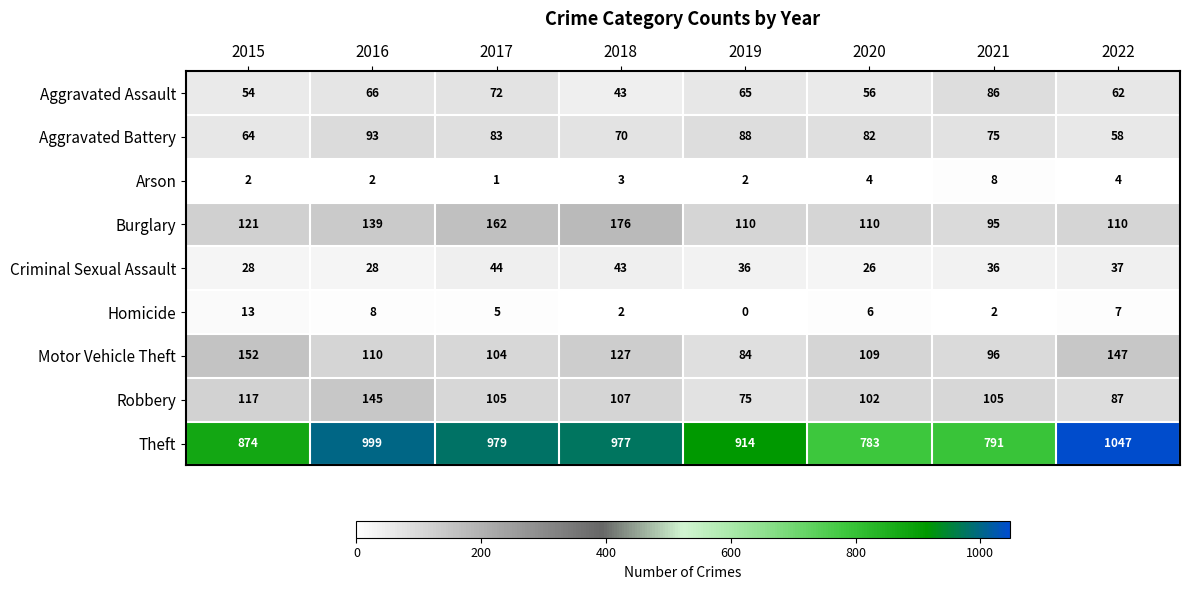

Which series has the largest total across all categories?

Theft